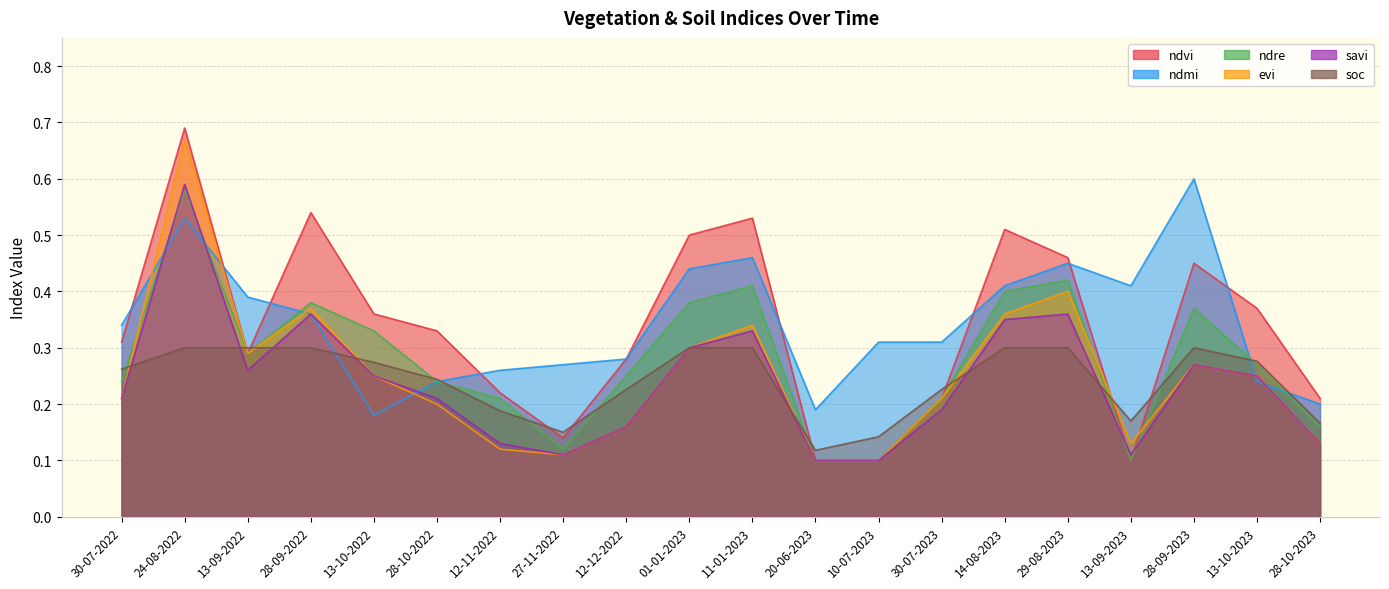

At which label does evi reach its peak?

24-08-2022